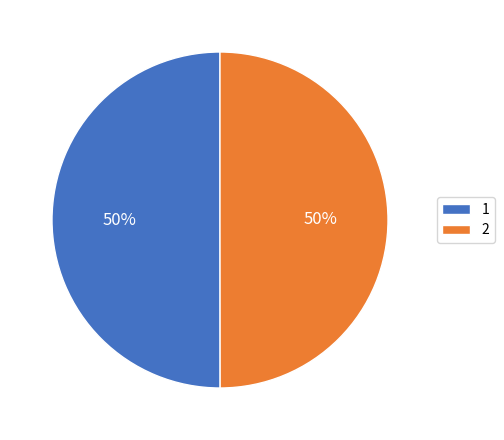

What is the ratio of the value at 1 to the value at 2?

1.0